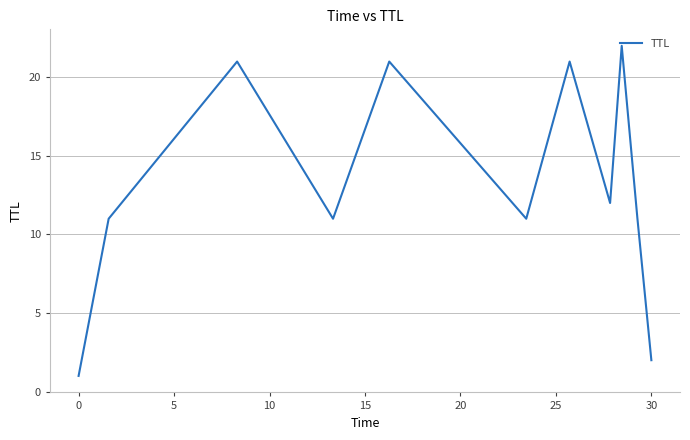

What is the greatest value displayed?

22